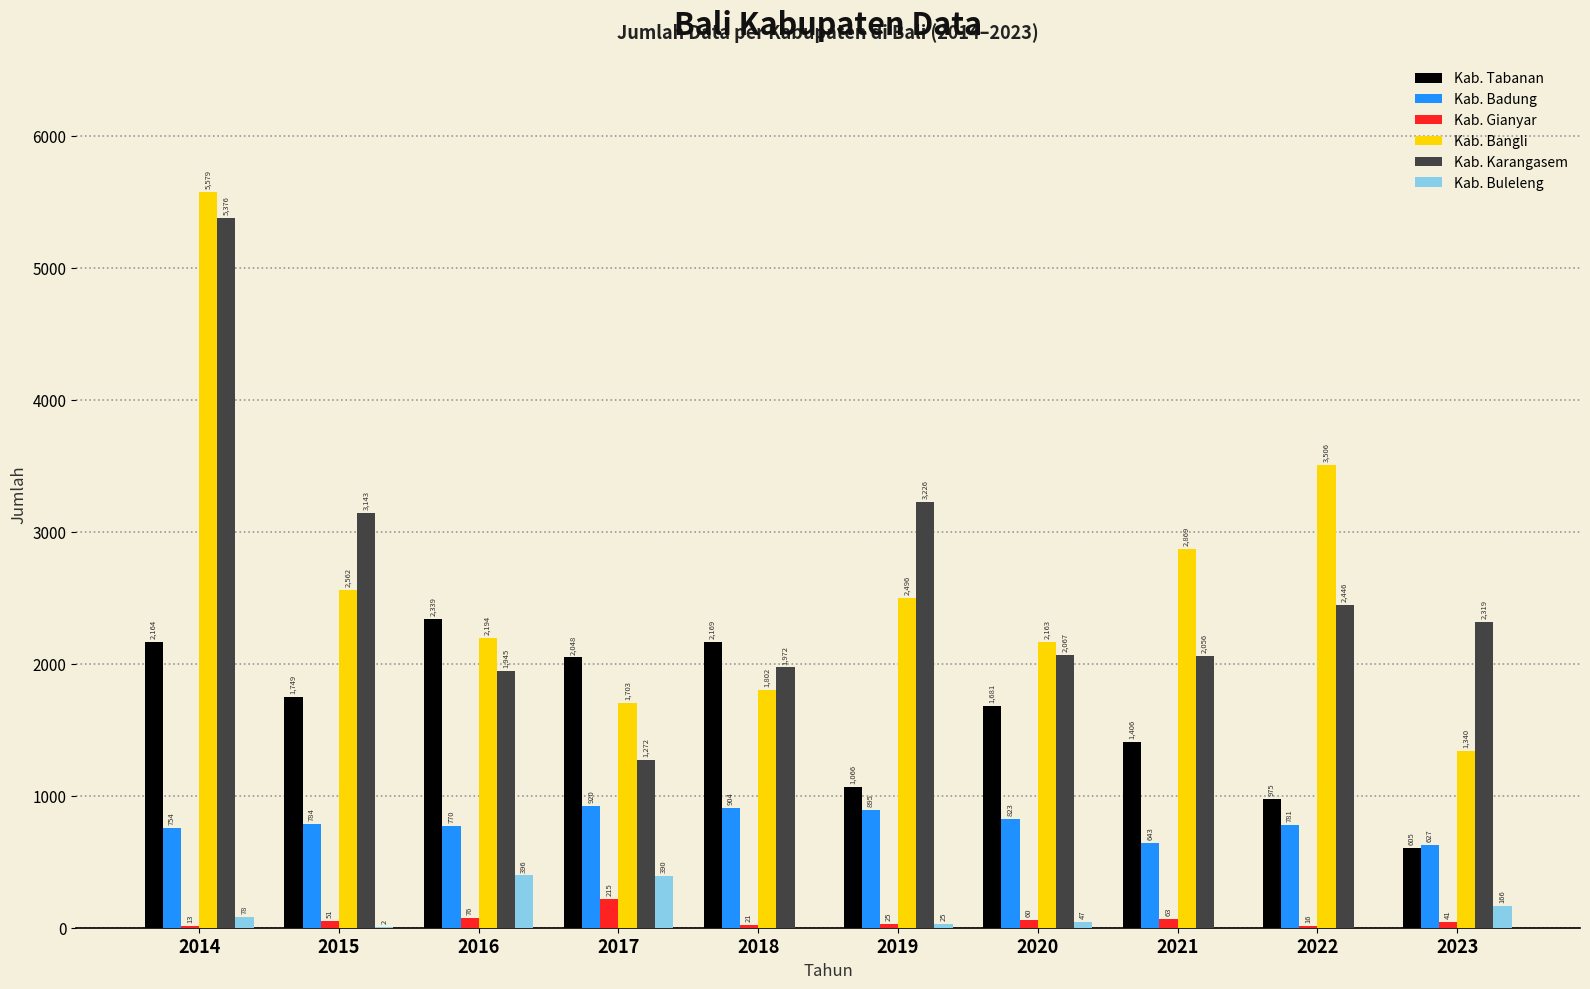

What is the average value of the Kab. Buleleng series?

110